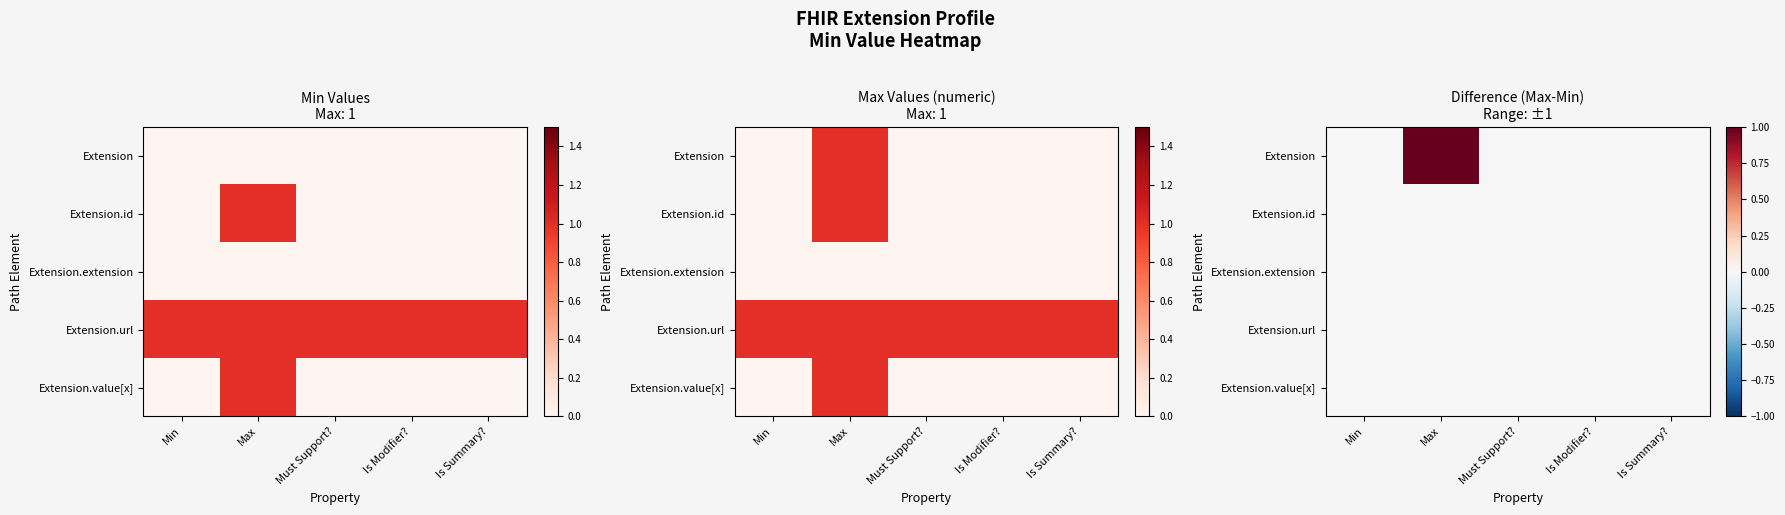

What is the maximum value shown in the chart?

1